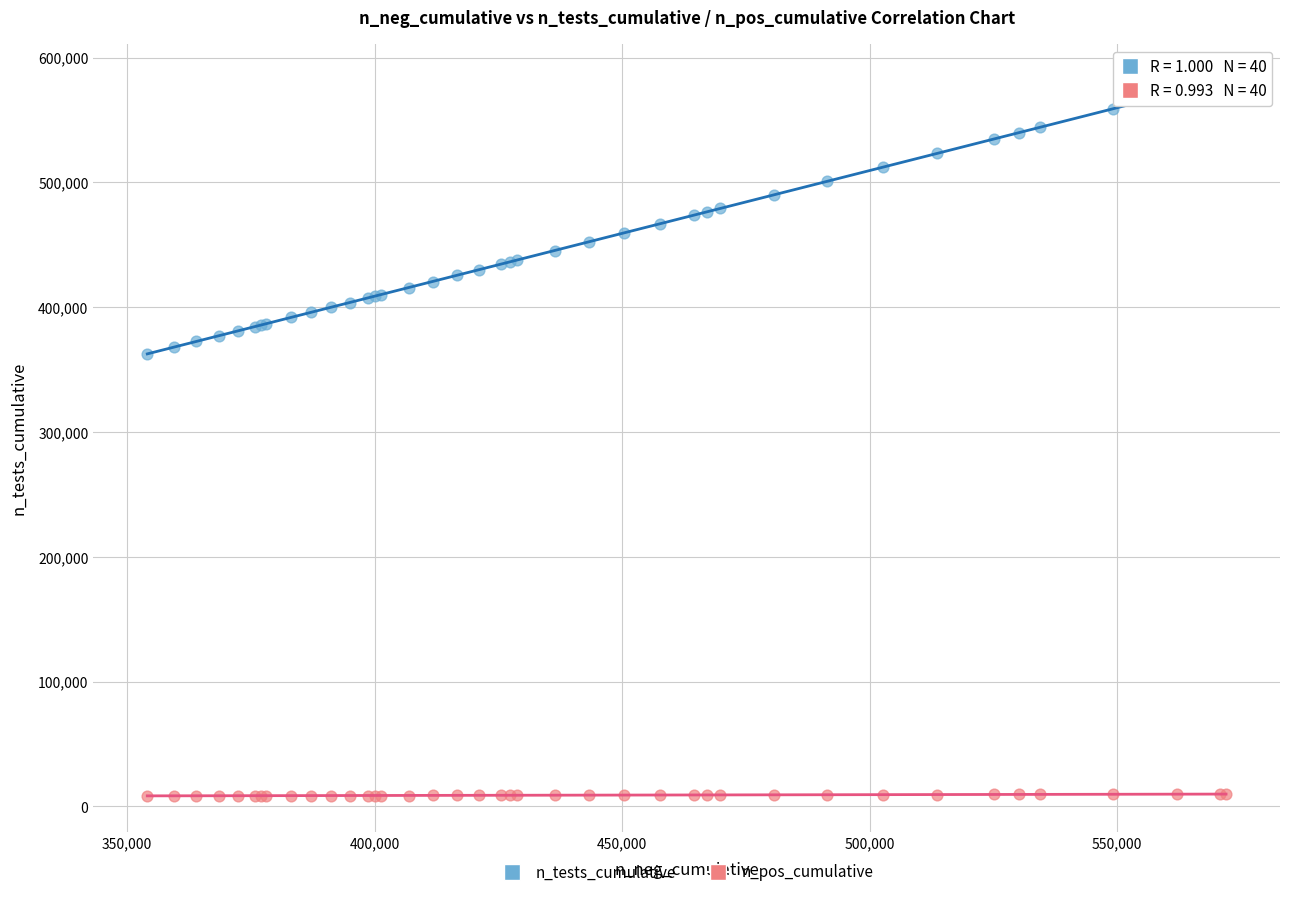

Which series contains the lowest Y value?

n_pos_cumulative